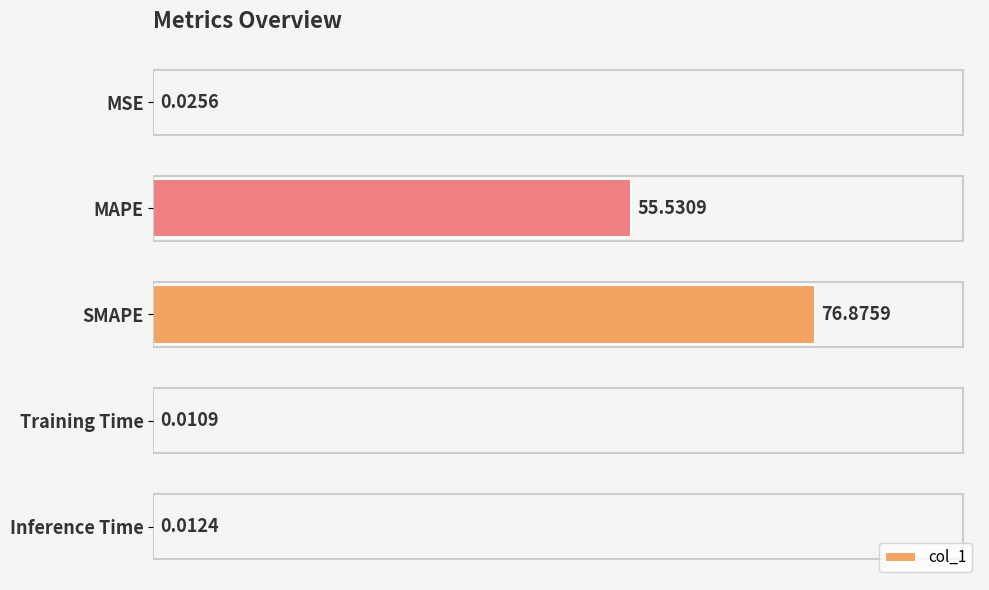

Where is the data nearest to the value 38?

MAPE